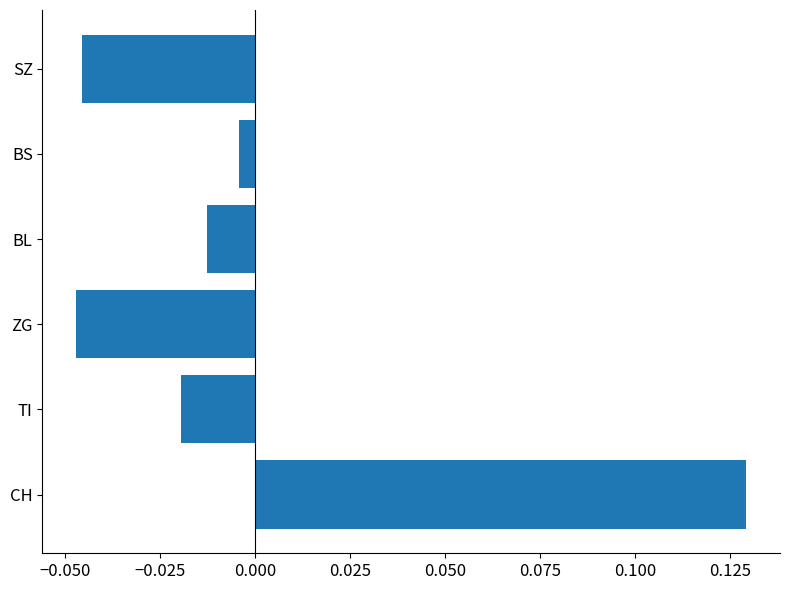

Which label corresponds to the largest value in the chart?

CH